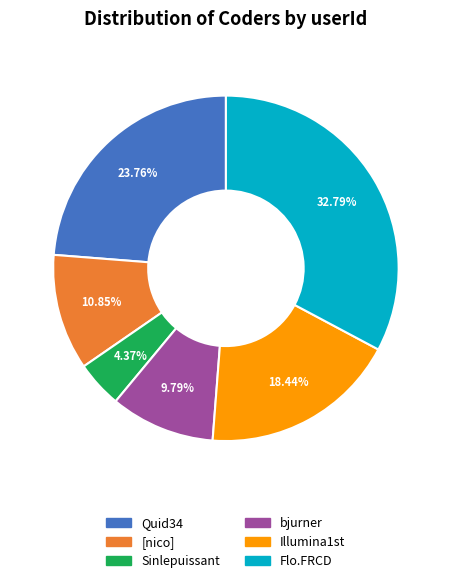

What percentage is NOT represented by bjurner?

90.2%